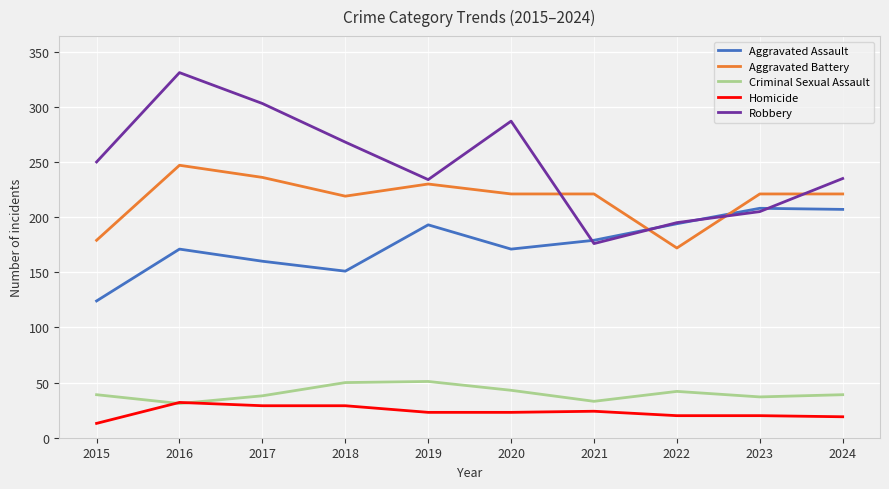

Rank the series by their maximum value, from highest to lowest.

Robbery, Aggravated Battery, Aggravated Assault, Criminal Sexual Assault, Homicide